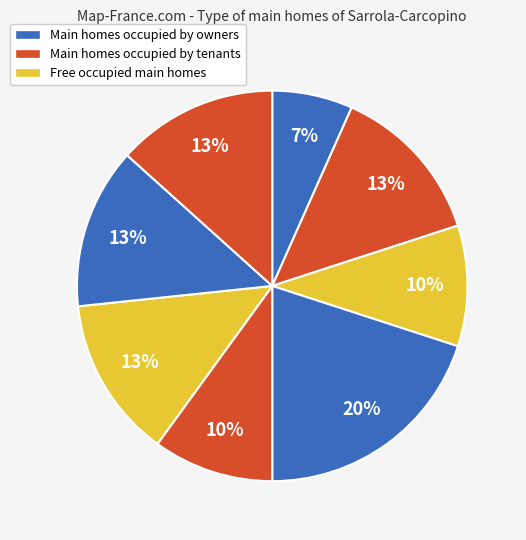

How many slices are in this pie chart?

8